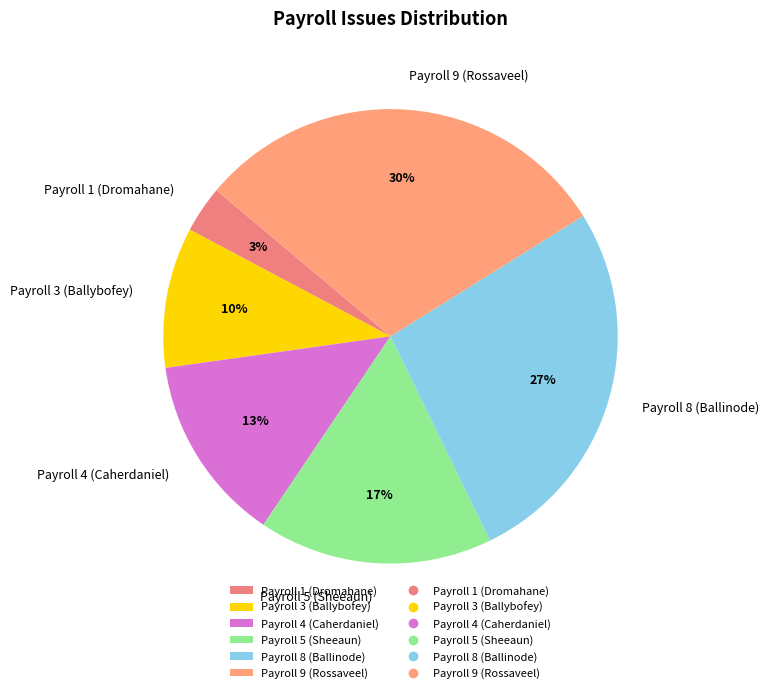

Is it true that Payroll 4 (Caherdaniel) is 24% of the pie?

False